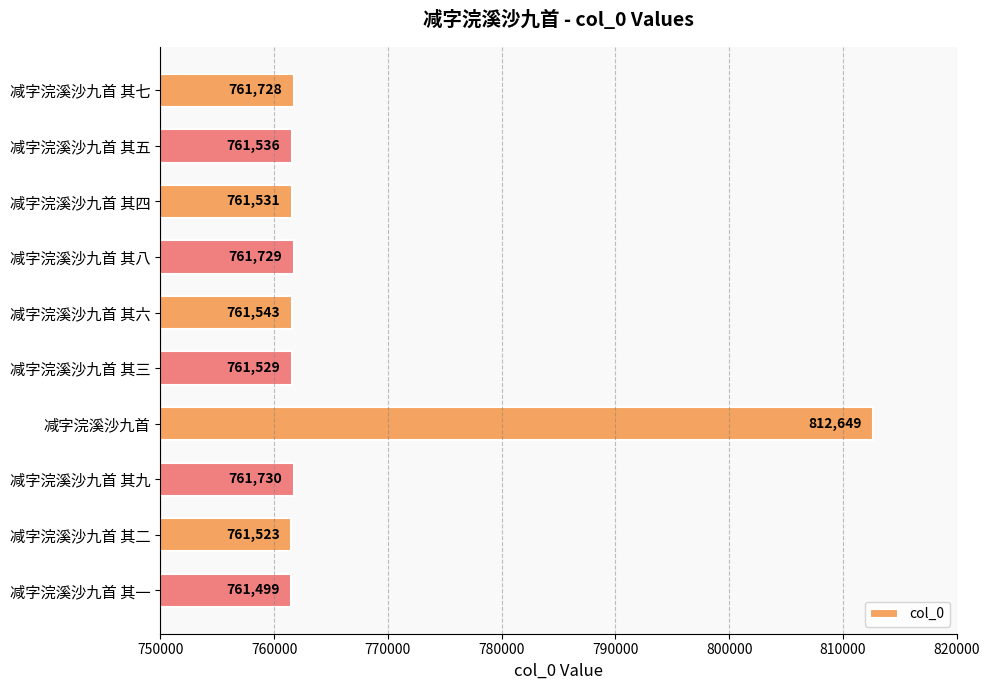

What is the difference between the second highest and second lowest values?

207